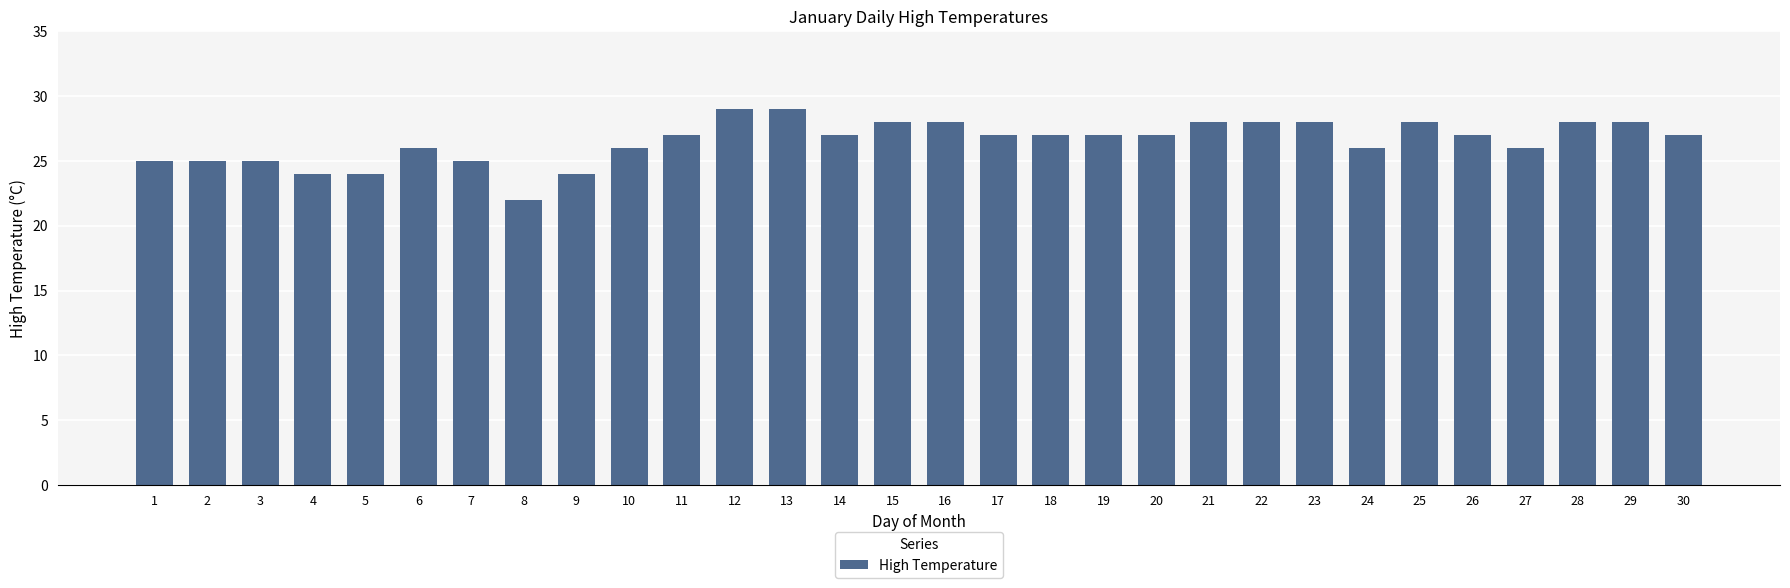

The value at 7 is 25. True or false?

True